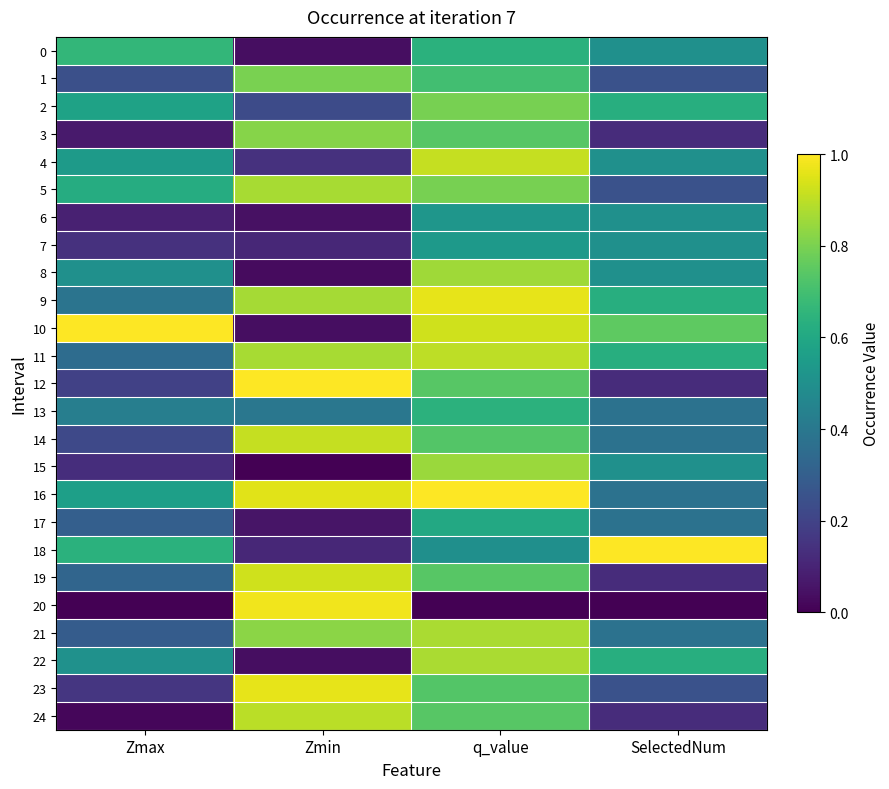

What is the difference between the highest and lowest values at Zmax?

1.0